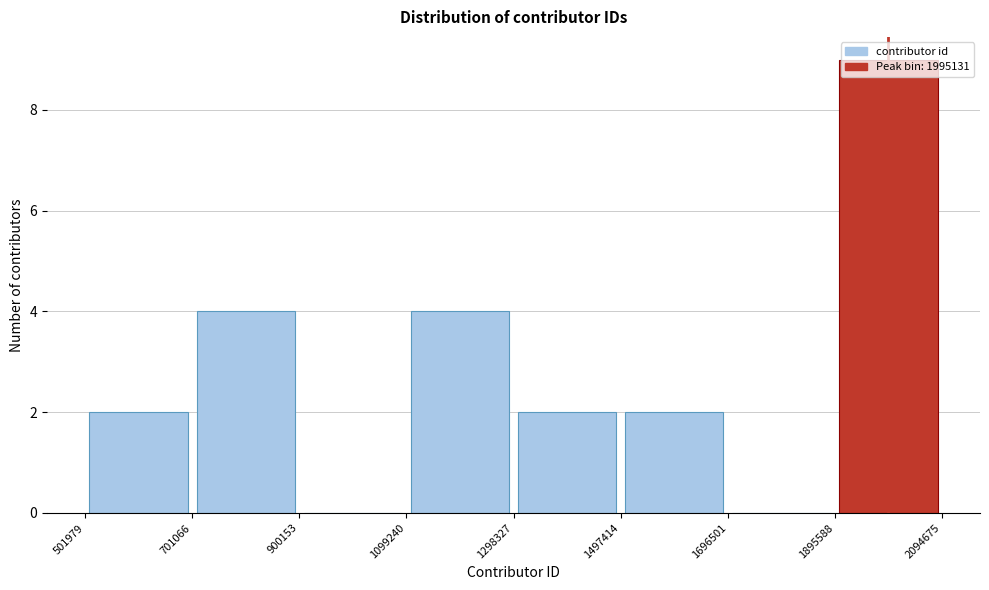

Over which range of the x-axis is the bar tallest?

1895588 to 2094675